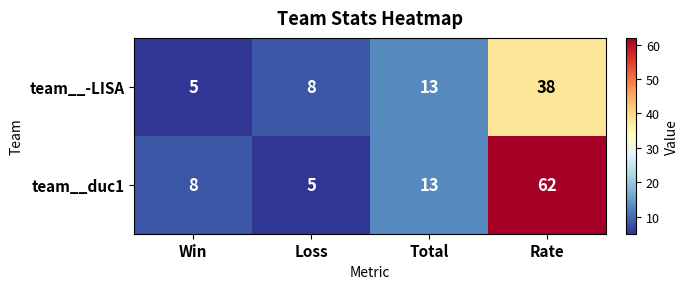

At how many categories does at least one series exceed 44?

1